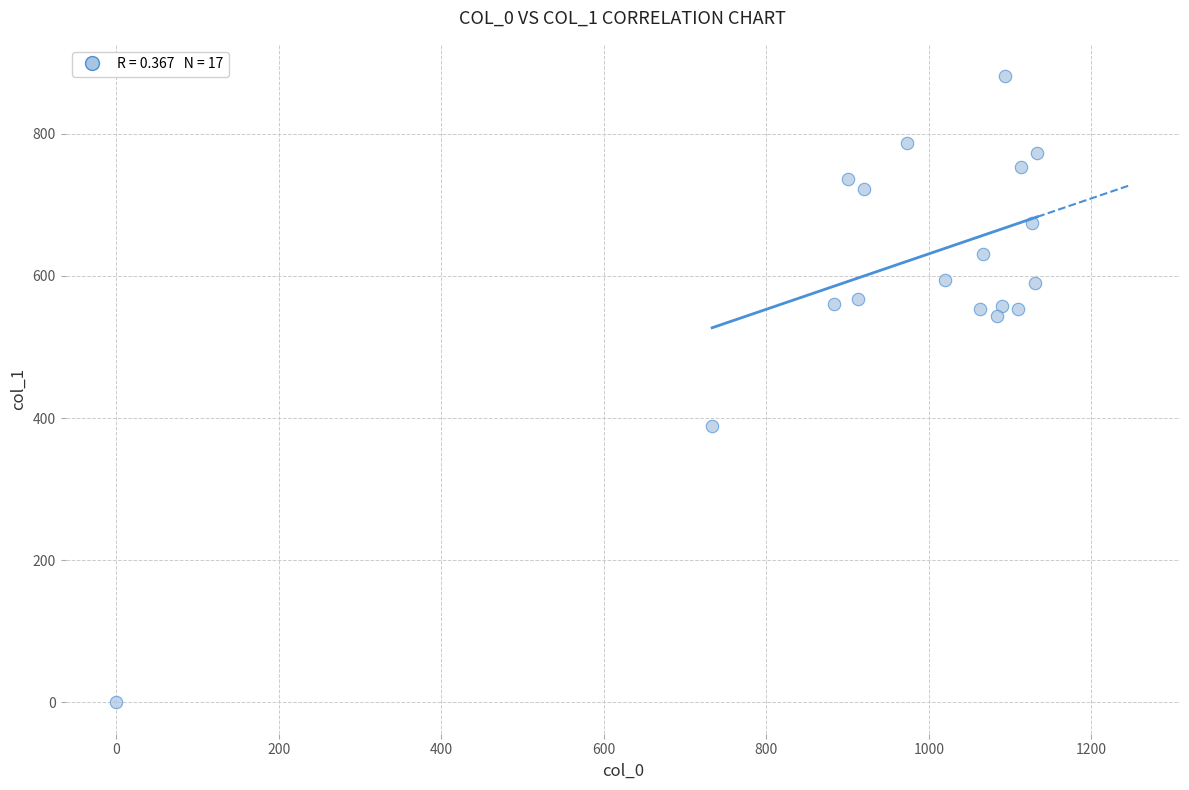

What is the range of Y values (max minus min)?

880.9